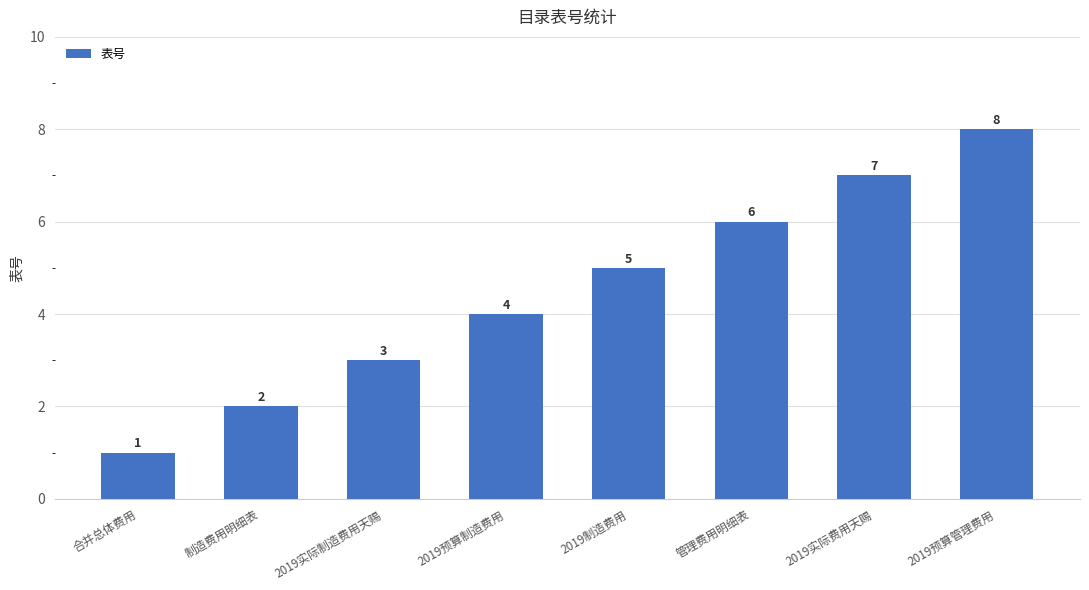

List the labels in order of value, smallest first.

合并总体费用, 制造费用明细表, 2019实际制造费用天赐, 2019预算制造费用, 2019制造费用, 管理费用明细表, 2019实际费用天赐, 2019预算管理费用